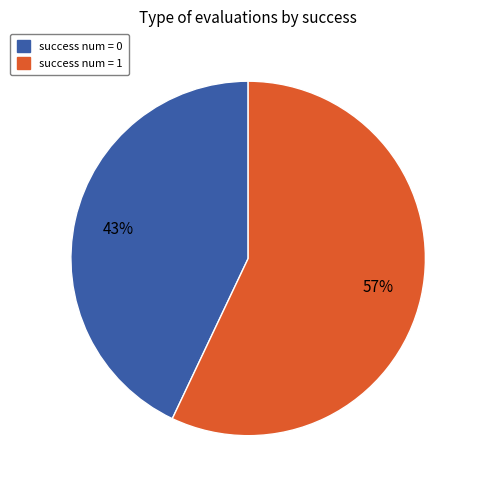

Is there a majority slice in this chart?

Yes